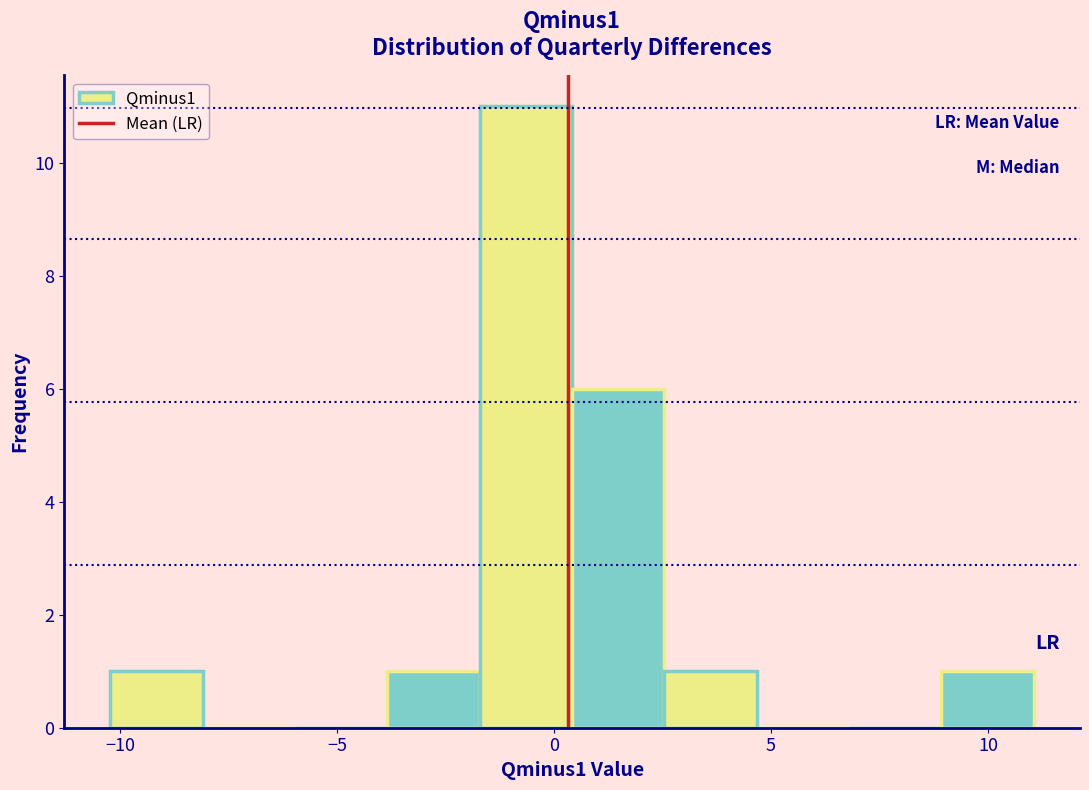

Reading left to right, list every bar in this chart as the range it spans on the x-axis followed by its height. Neither the bar edges nor the heights are printed on the chart, so give them approximately, as read against the axes.

-10.0 to -8.0: 1
-8.0 to -6.0: 0
-6.0 to -4.0: 0
-4.0 to -1.5: 1
-1.5 to 0.5: 11
0.5 to 2.5: 6
2.5 to 4.5: 1
4.5 to 7.0: 0
7.0 to 9.0: 0
9.0 to 11.0: 1